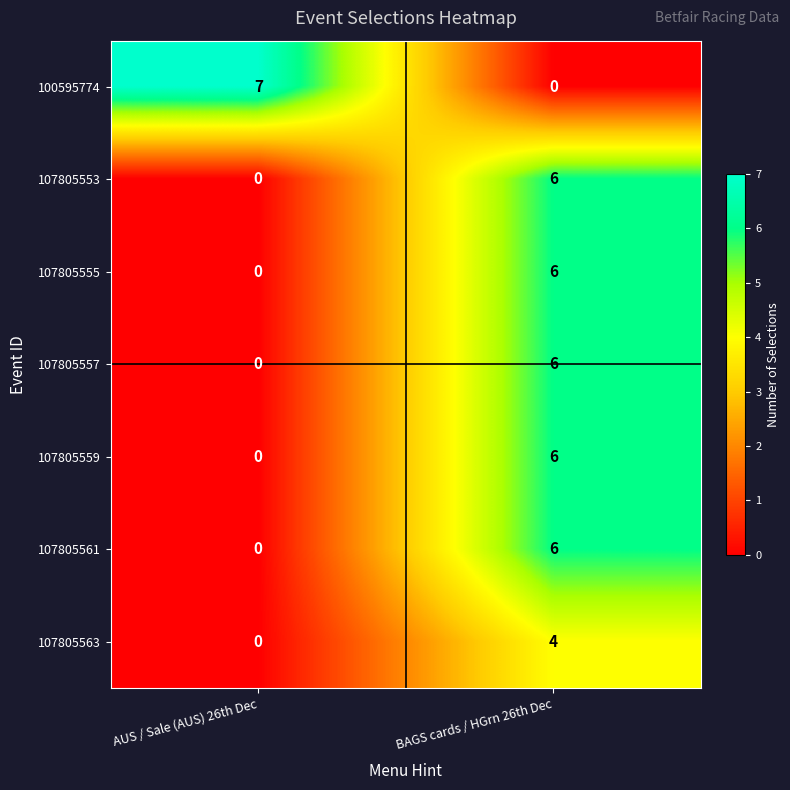

How many series are shown in this chart?

7